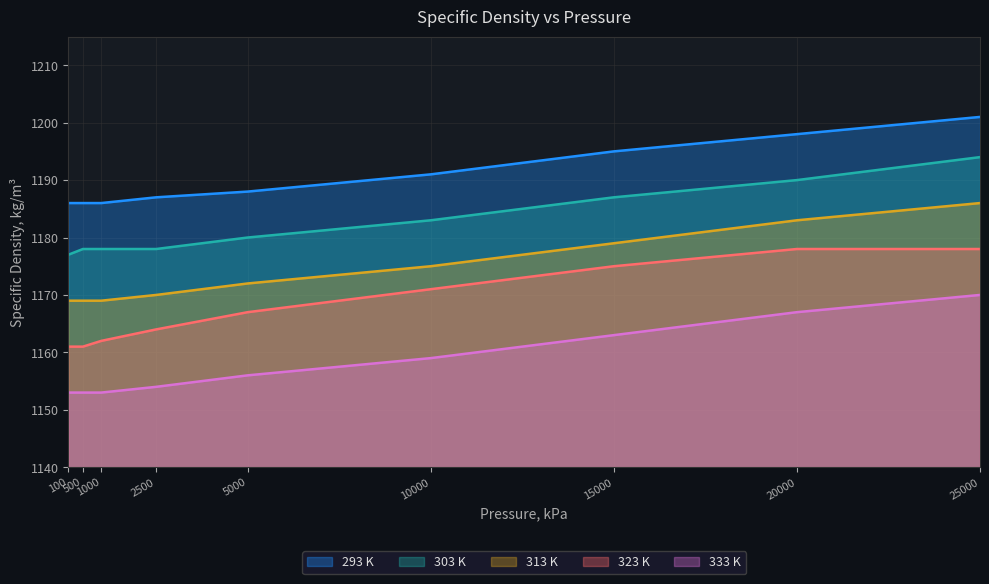

Read the 313 K value at 5000, to the nearest 5.

1170